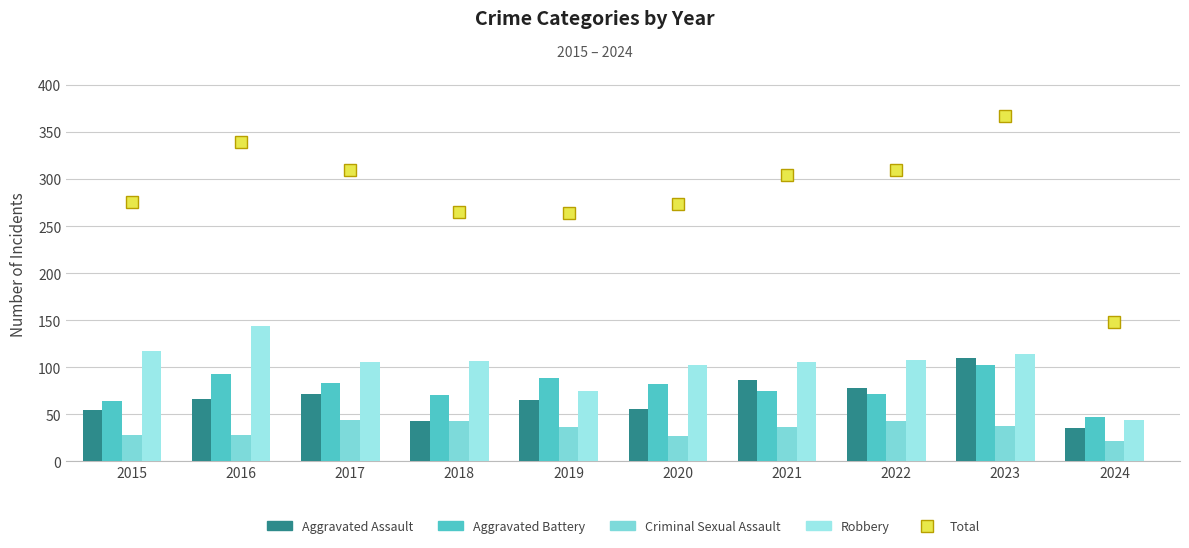

What is the minimum value for Aggravated Battery?

47